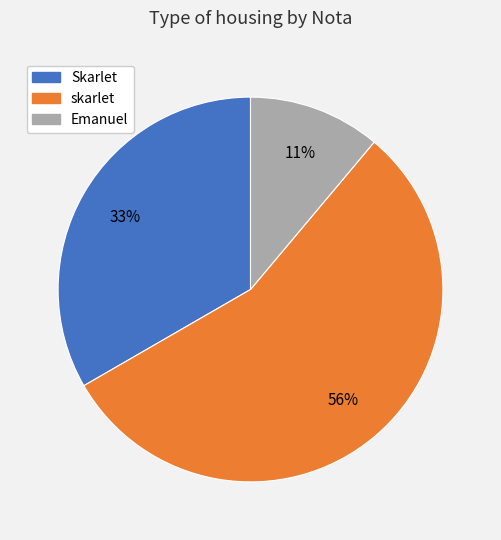

Is it true that Emanuel is 11% of the pie?

True